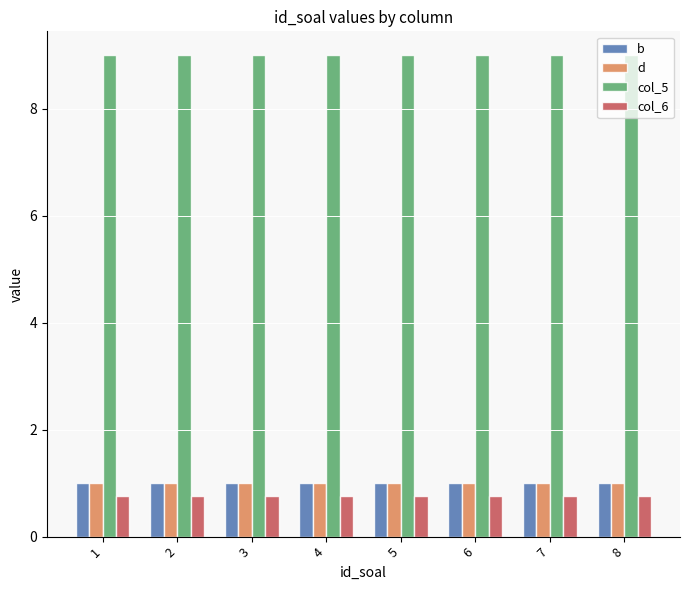

How many data points does each series have?

8